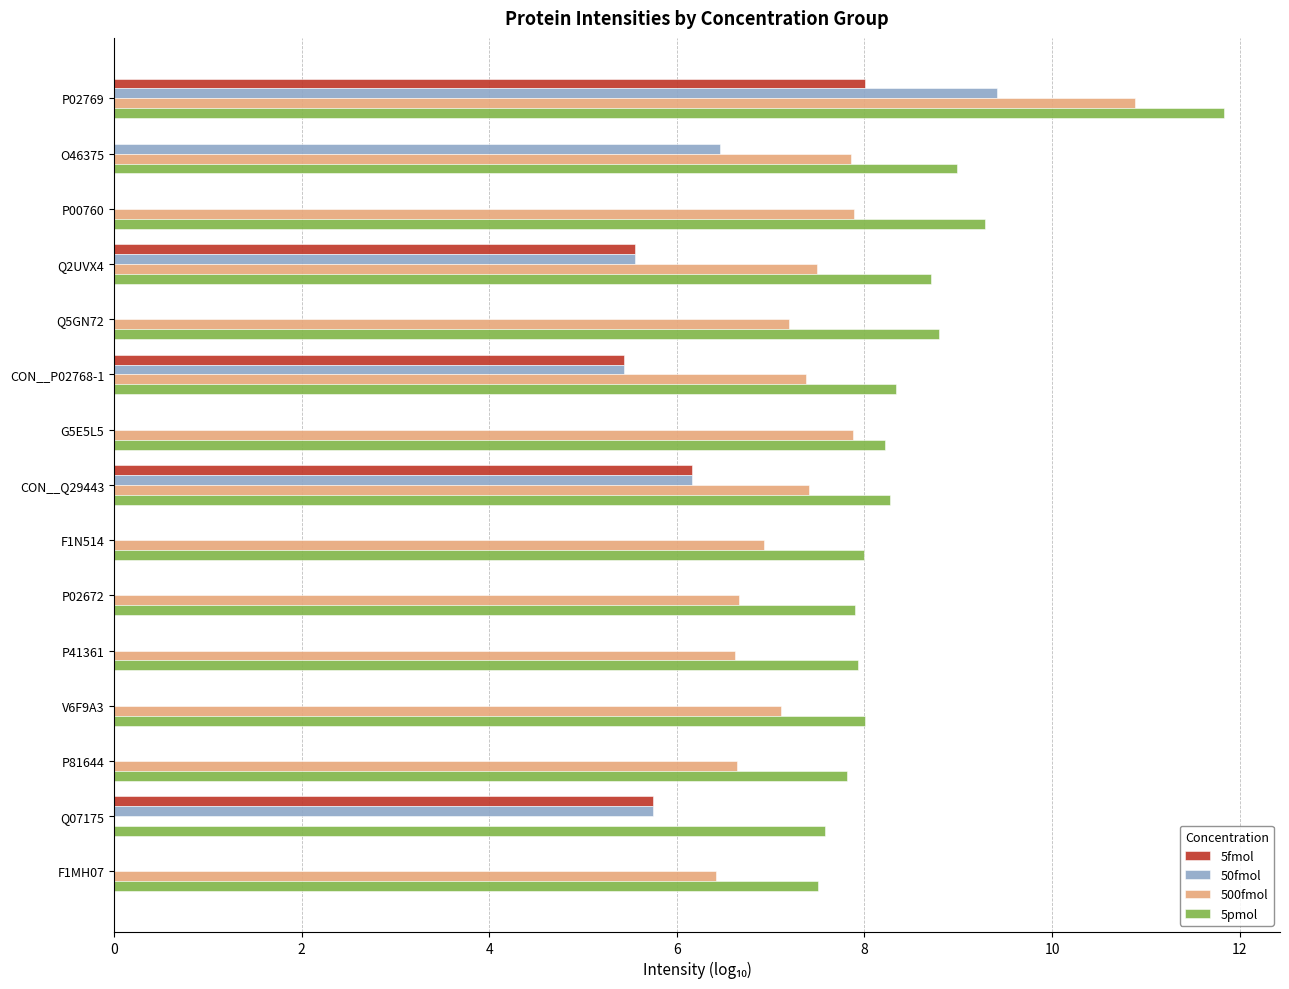

The value of 5pmol at P41361 is 7.9. True or false?

True